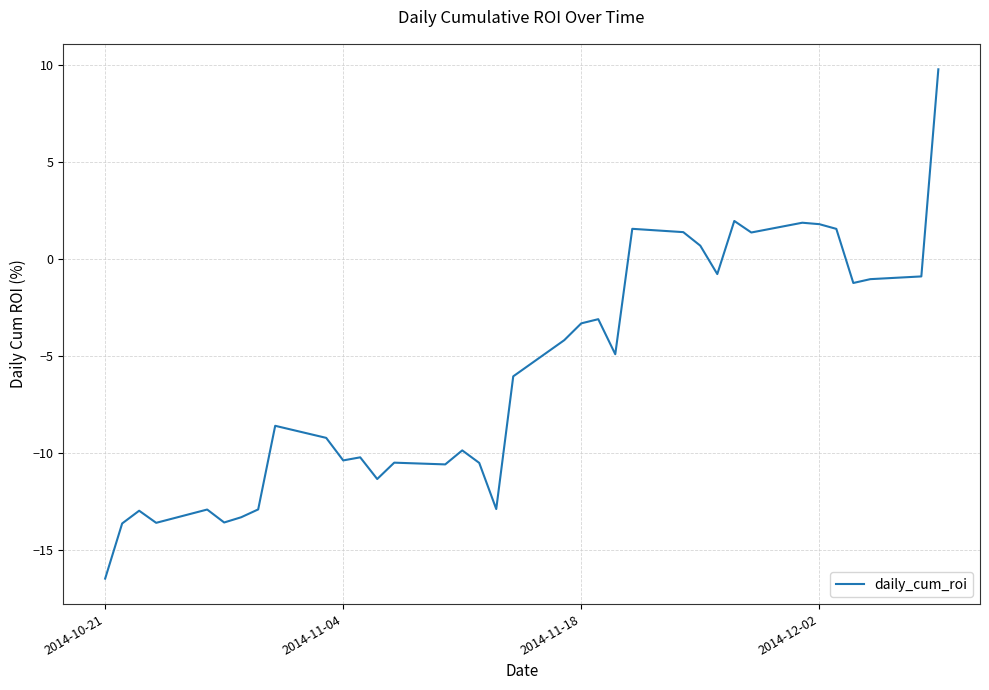

What is the difference between the second highest and minimum values?

18.5